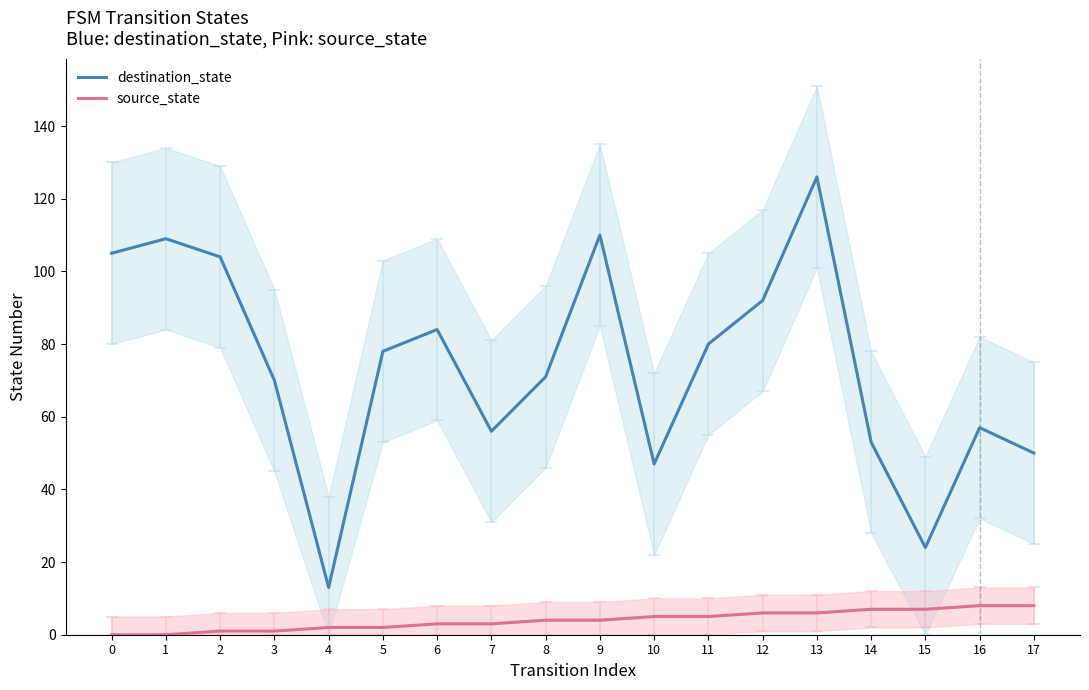

True or false: destination_state has more than 1 interior local peaks.

True